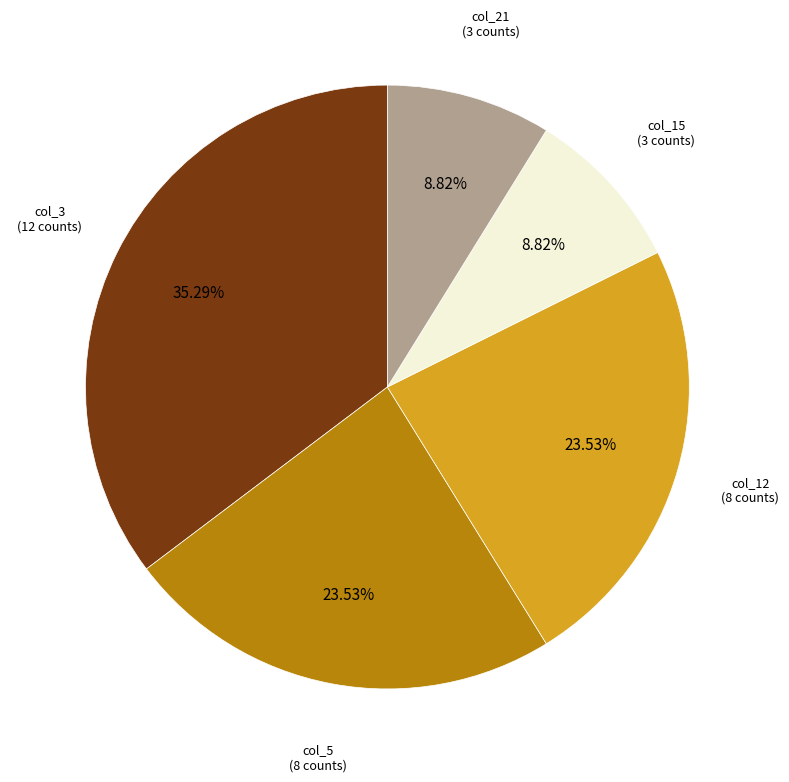

How many segments does this pie chart have?

5